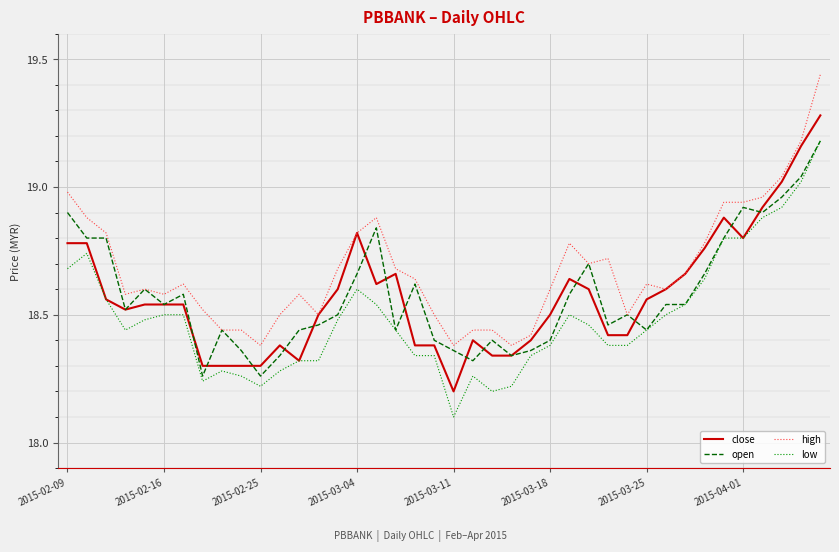

True or false: high and low cross at least once.

False